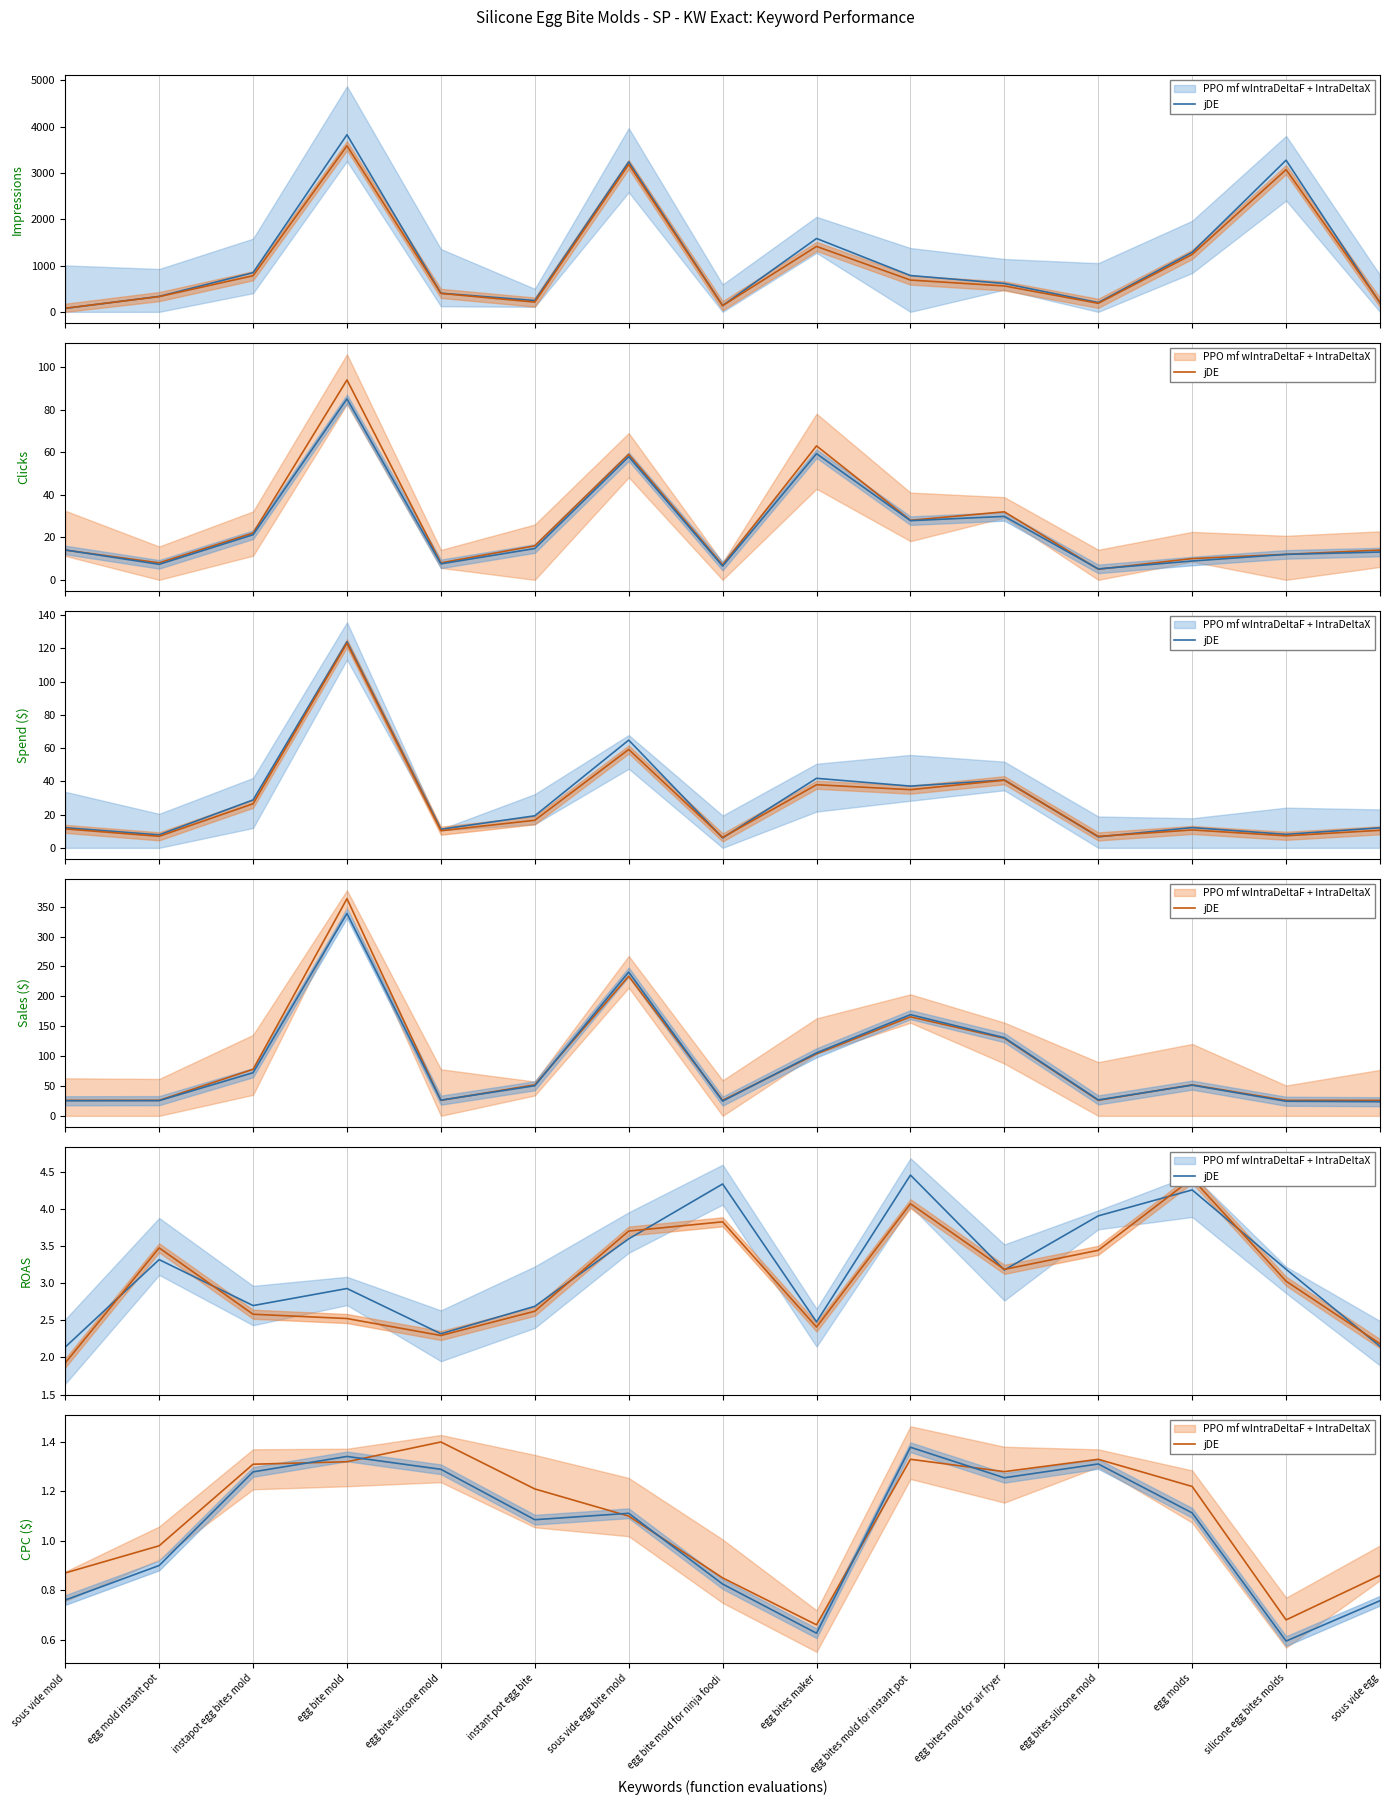

At which category does the data reach its first local peak?

egg bite silicone mold